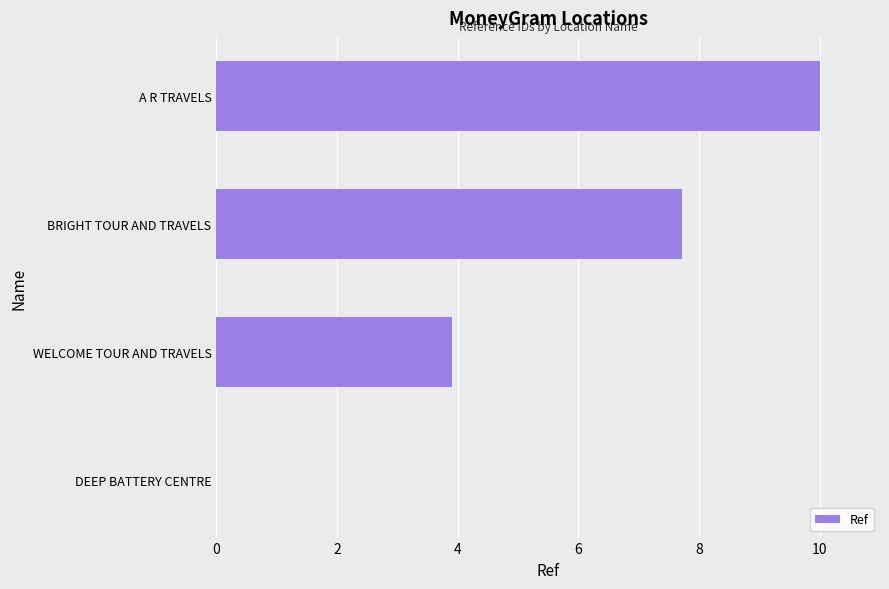

Count the number of values greater than 7.

2